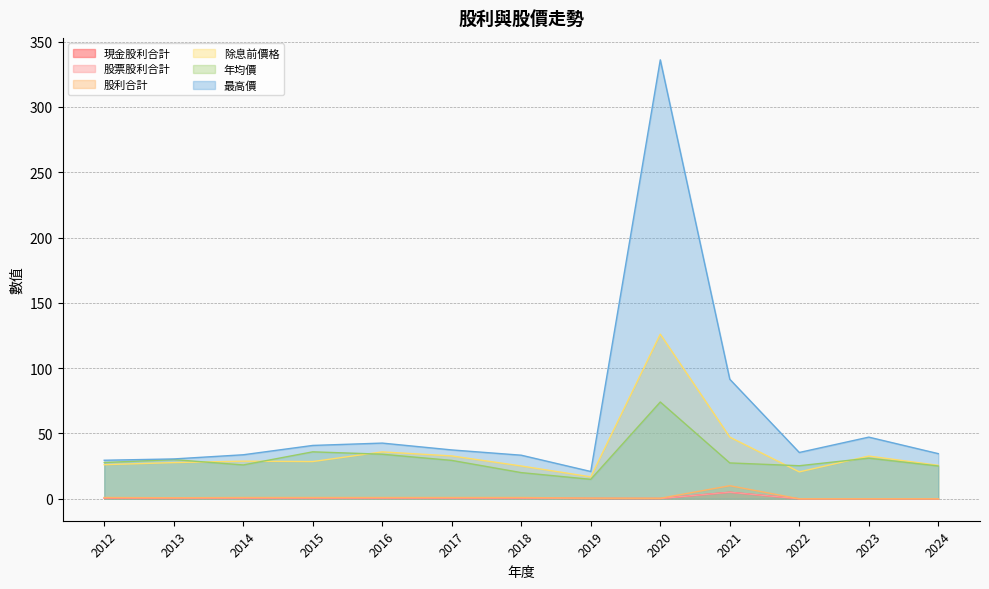

What is the sum of the 最高價 values at 2012 and 2017?

66.9